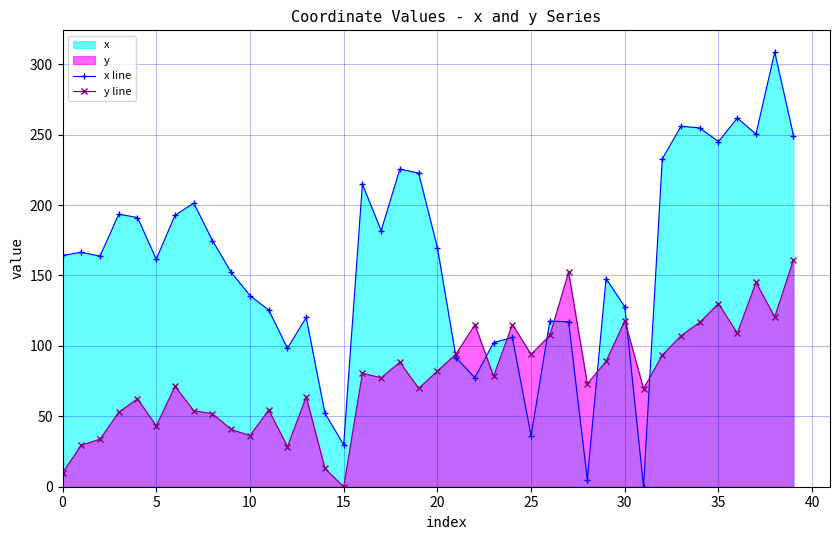

What is the average value of the y line series?

78.4